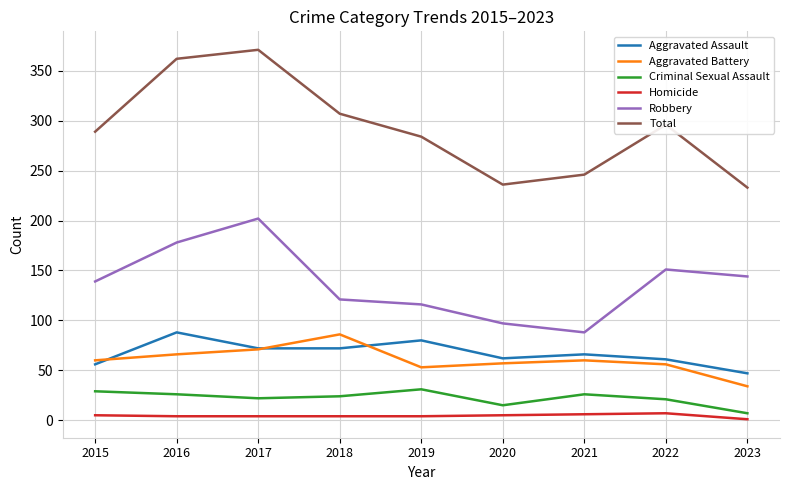

In Total, how many points are higher than both neighbors (excluding endpoints)?

2